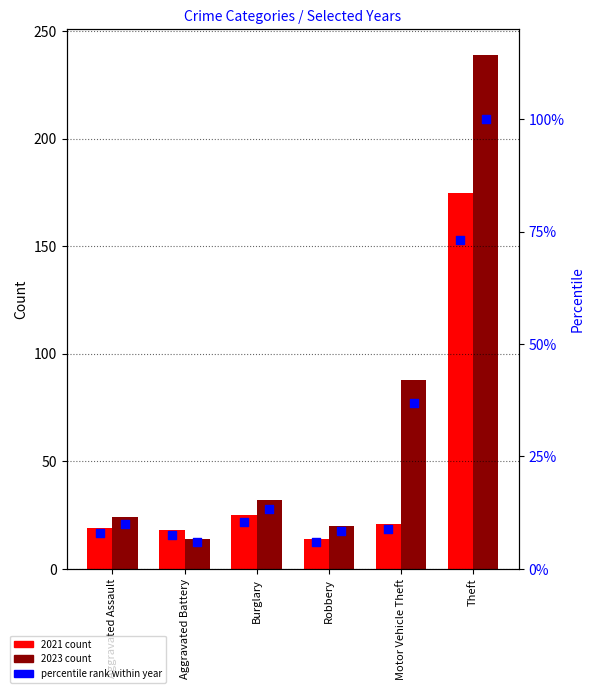

Which series contains the highest Y value?

2023 count